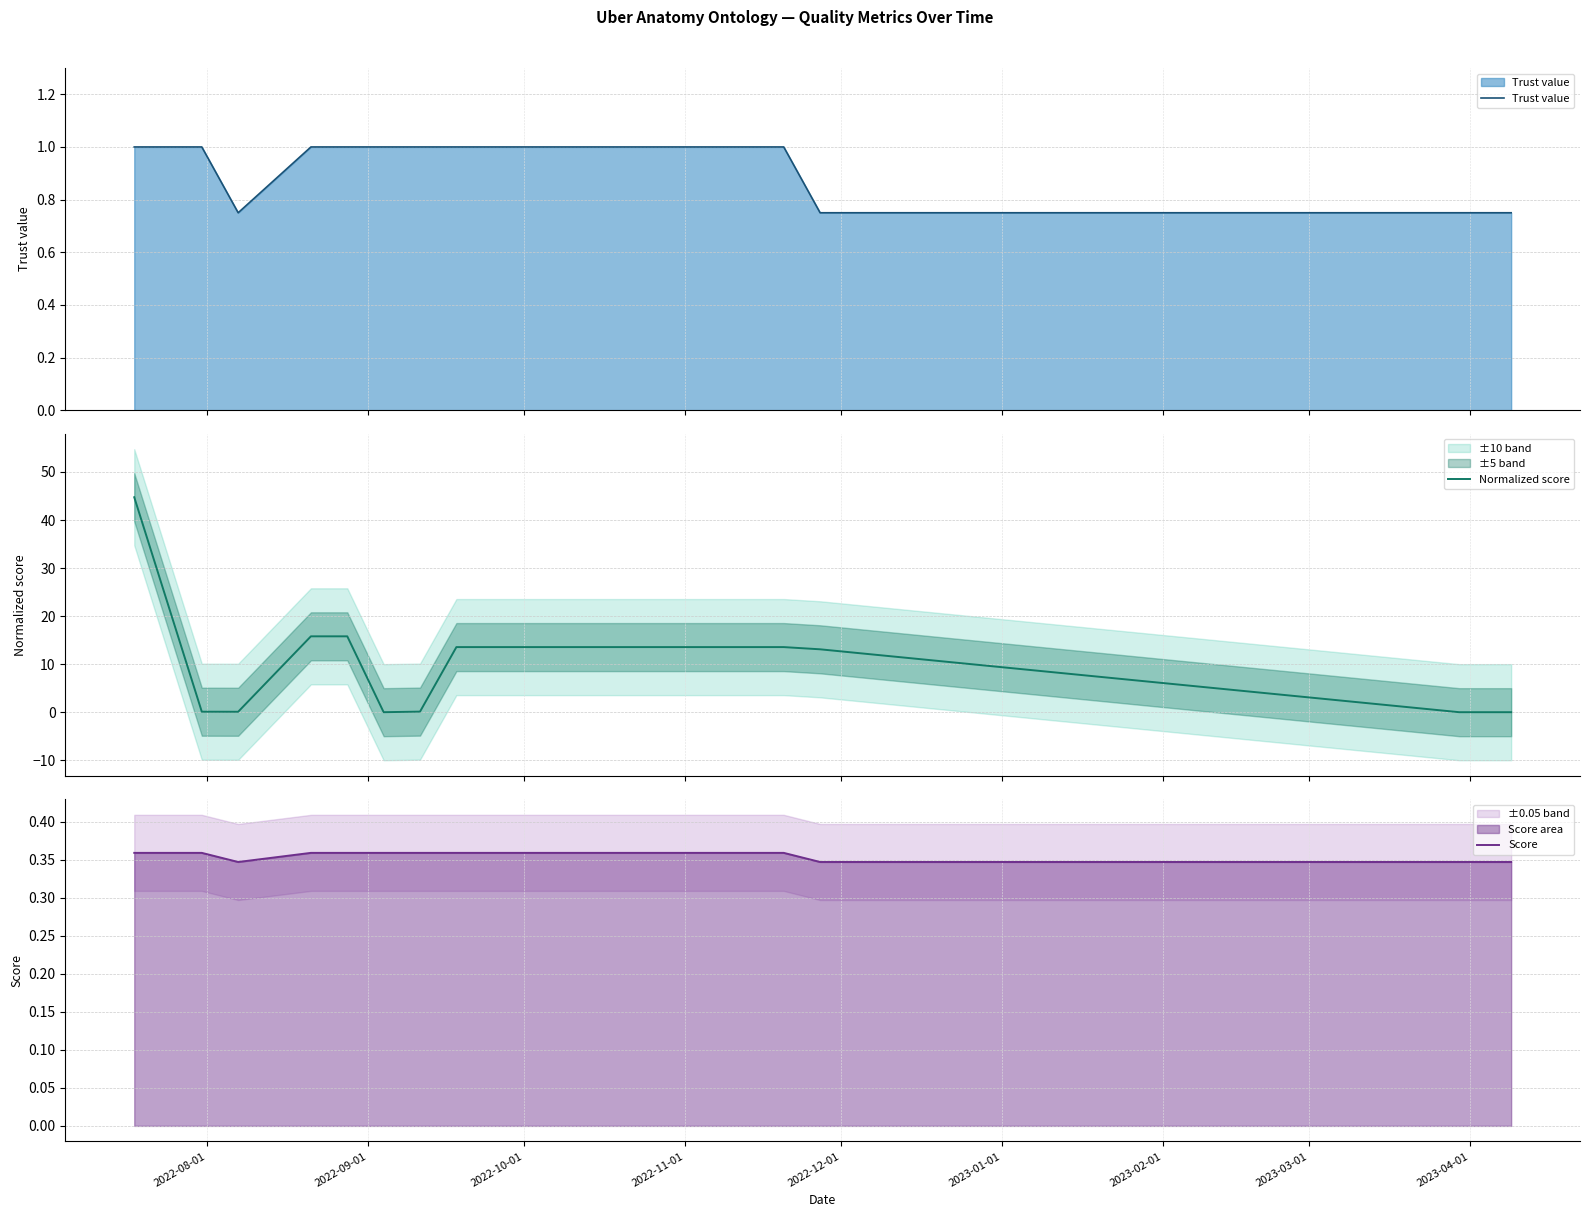

What is the difference between the second highest and second lowest values in the Normalized score series?

15.8